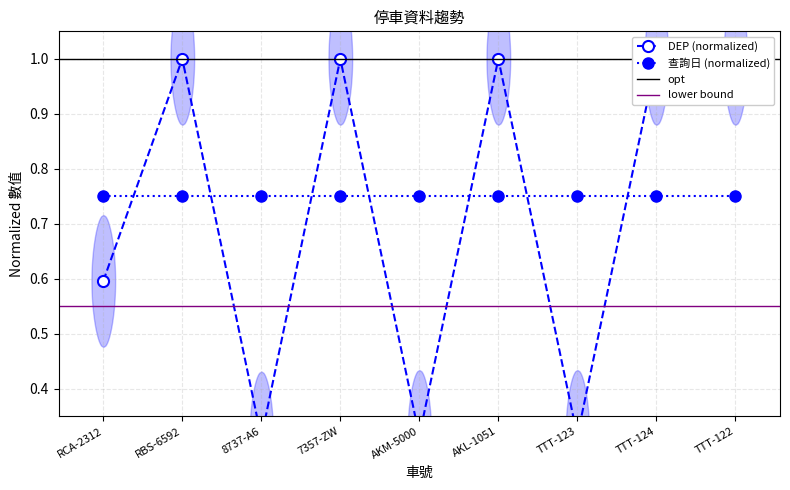

What is the greatest value displayed?

1.0